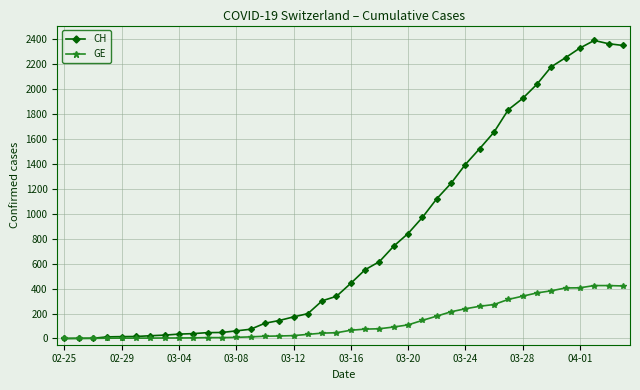

What is the maximum value for GE?

424